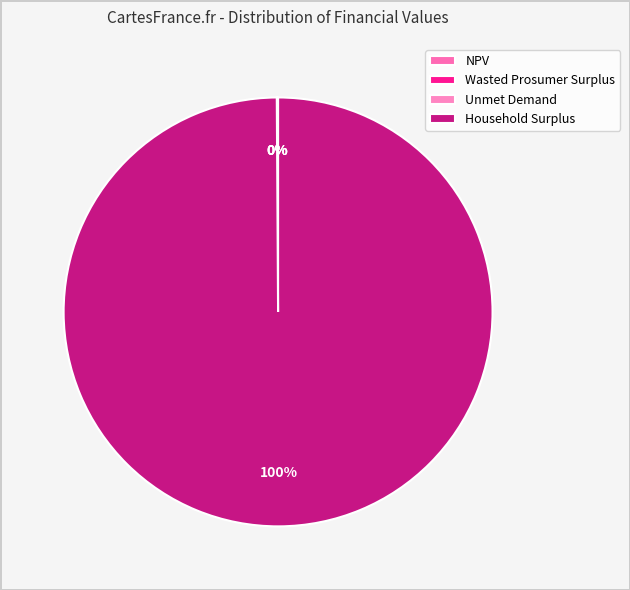

Which category has the smallest portion of the pie?

Unmet Demand